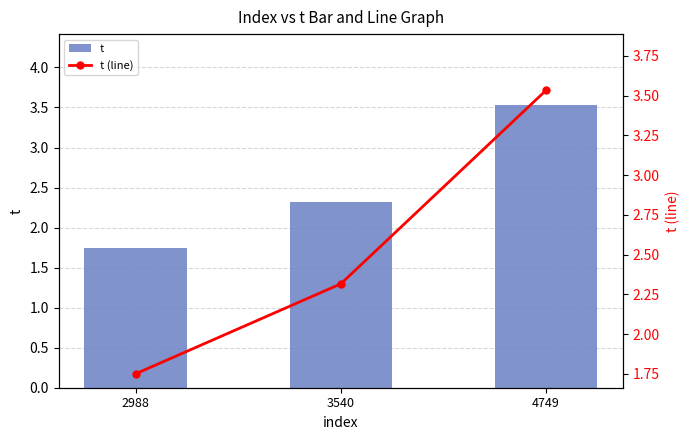

The value of t (line) at 4749 is 6.2. True or false?

False